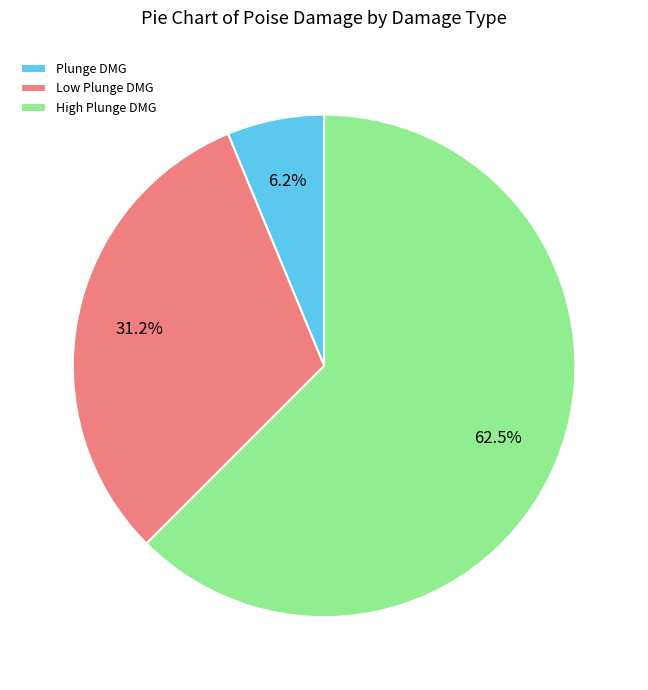

Rank the categories by value from highest to lowest.

High Plunge DMG, Low Plunge DMG, Plunge DMG